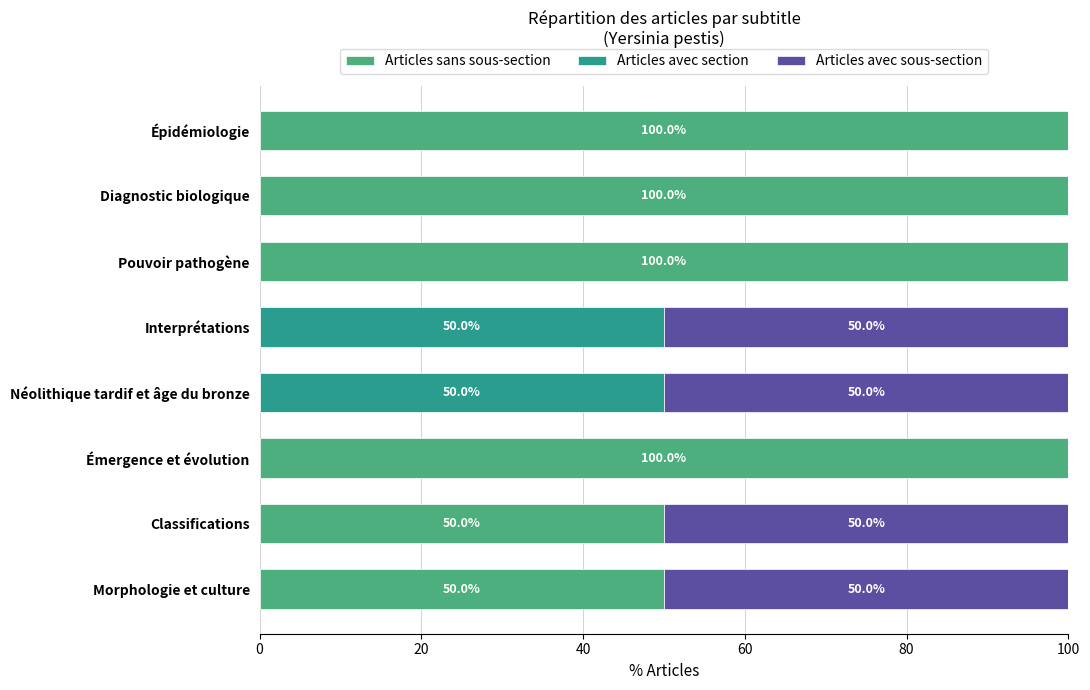

How many categories are shown in the chart?

8